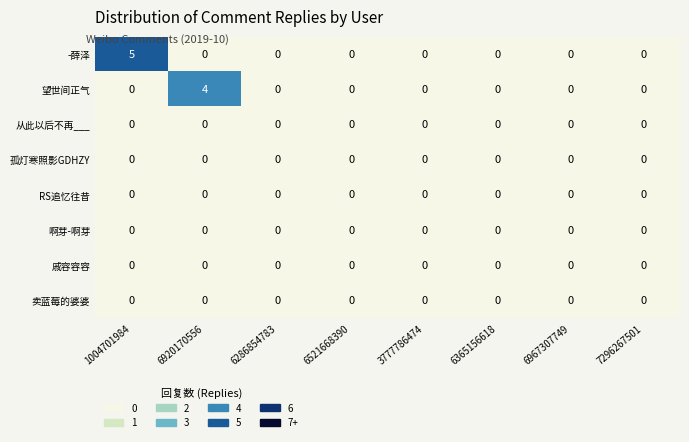

What is the greatest value displayed?

5